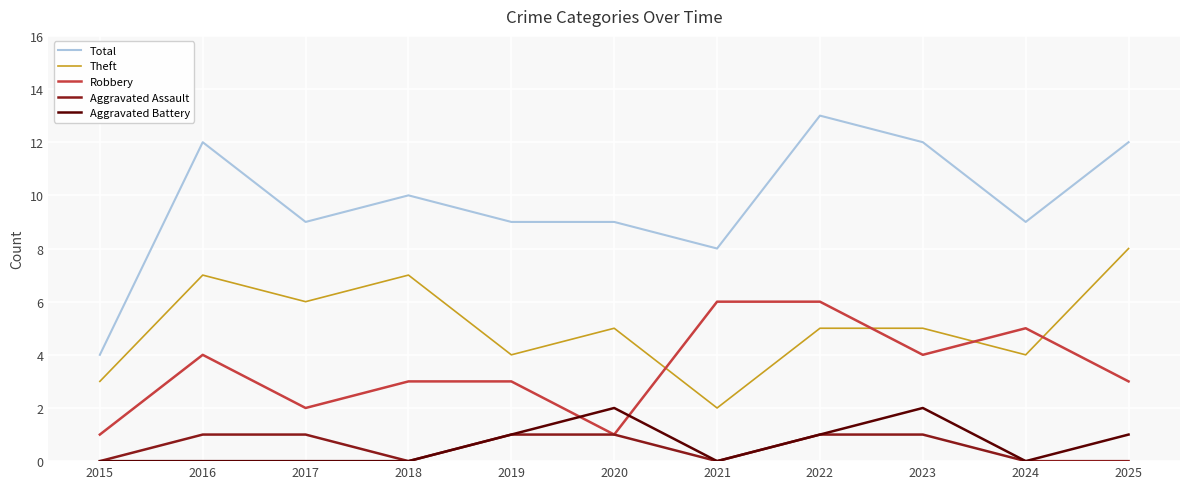

True or false: Total and Theft intersect in this chart.

False